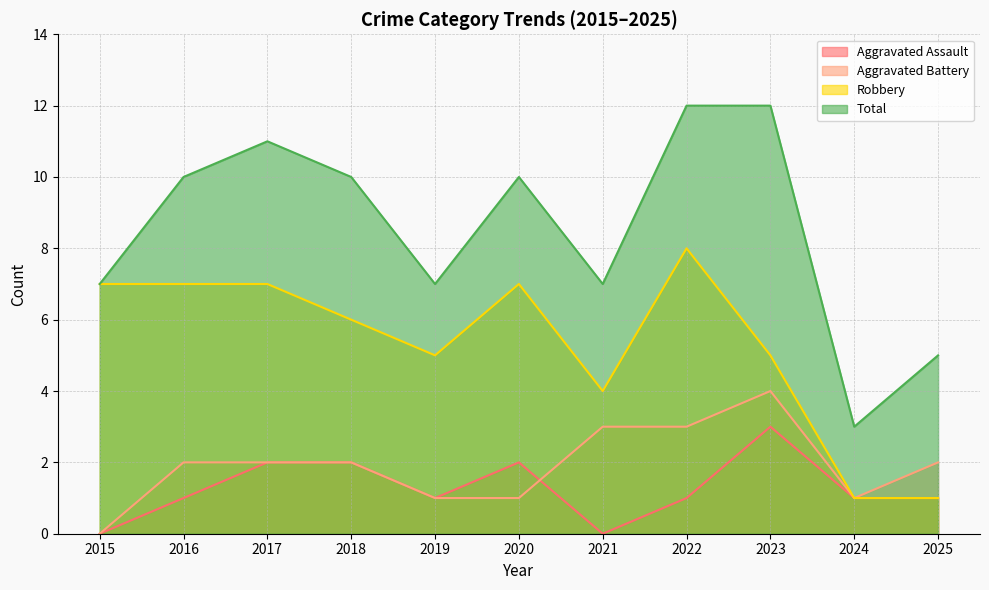

Which series has the largest range (max minus min)?

Total